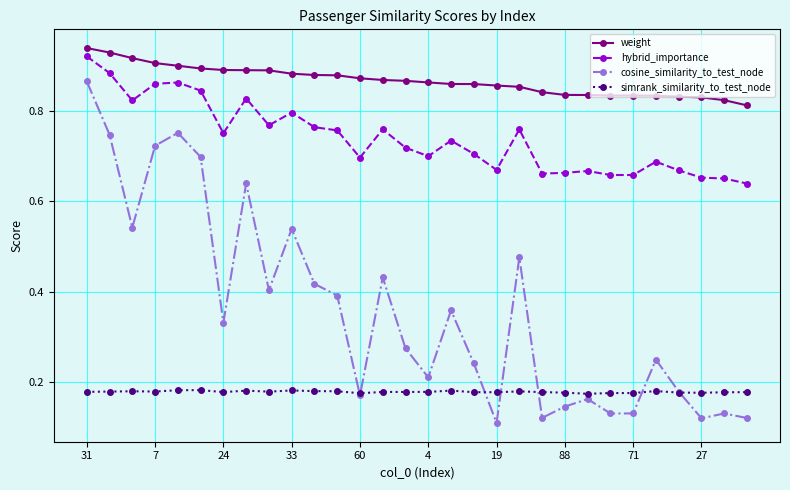

Which series has the largest total across all categories?

weight